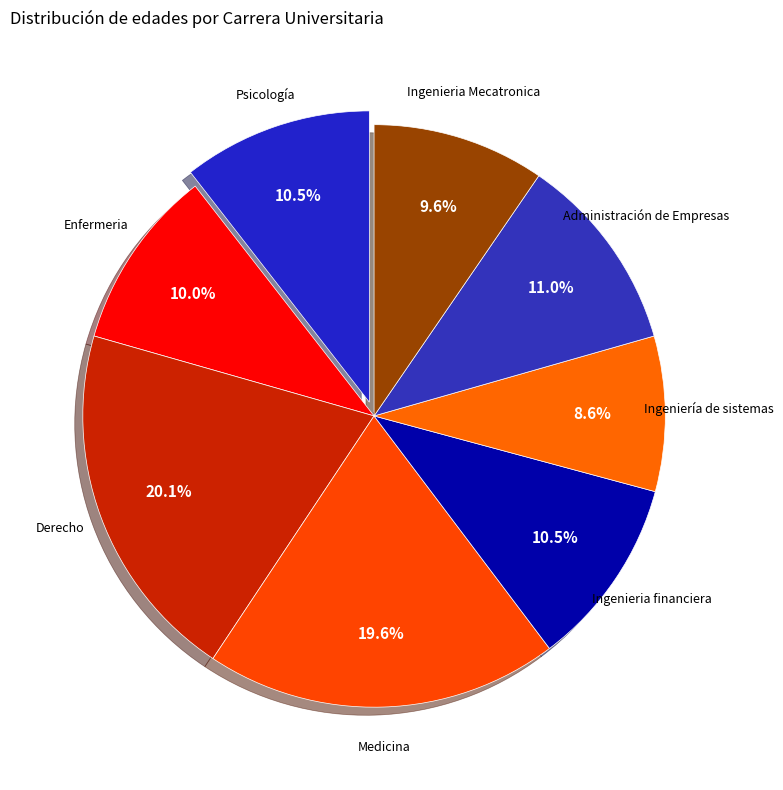

Which has a higher value, Ingeniería de sistemas or Enfermeria?

Enfermeria